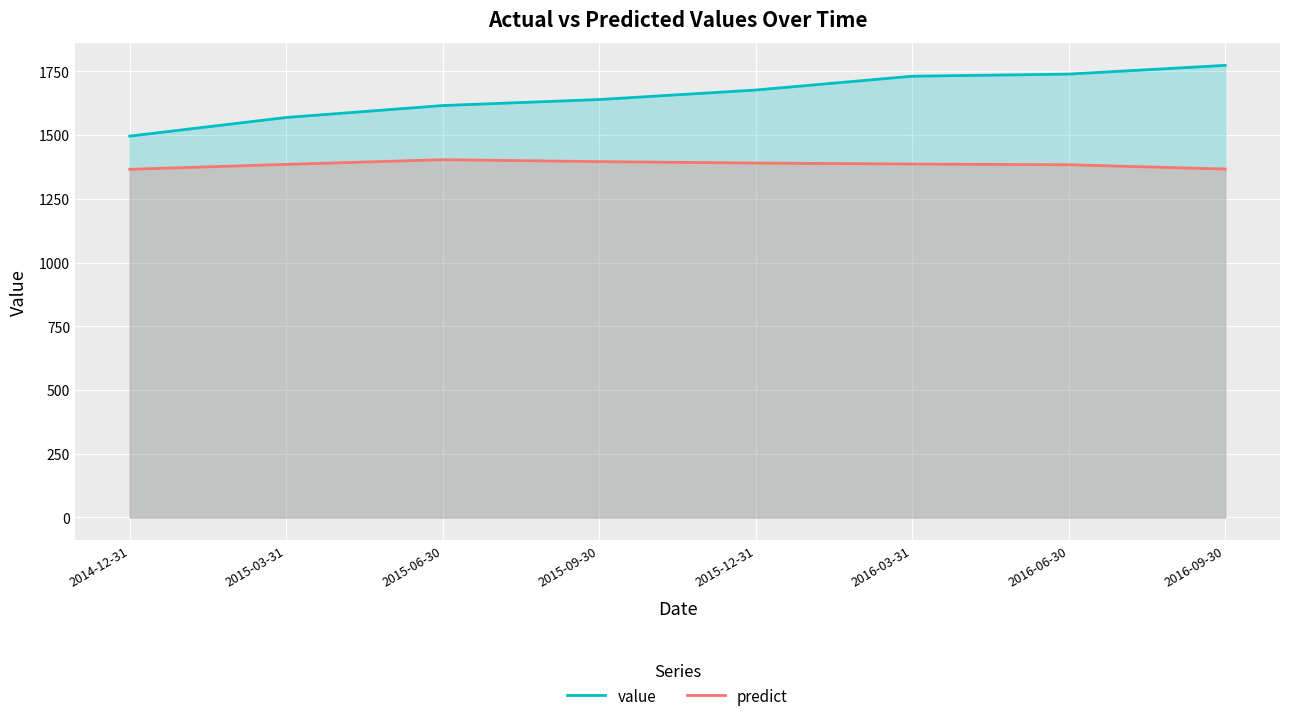

The value of predict at 2014-12-31 is 1365.7. True or false?

True